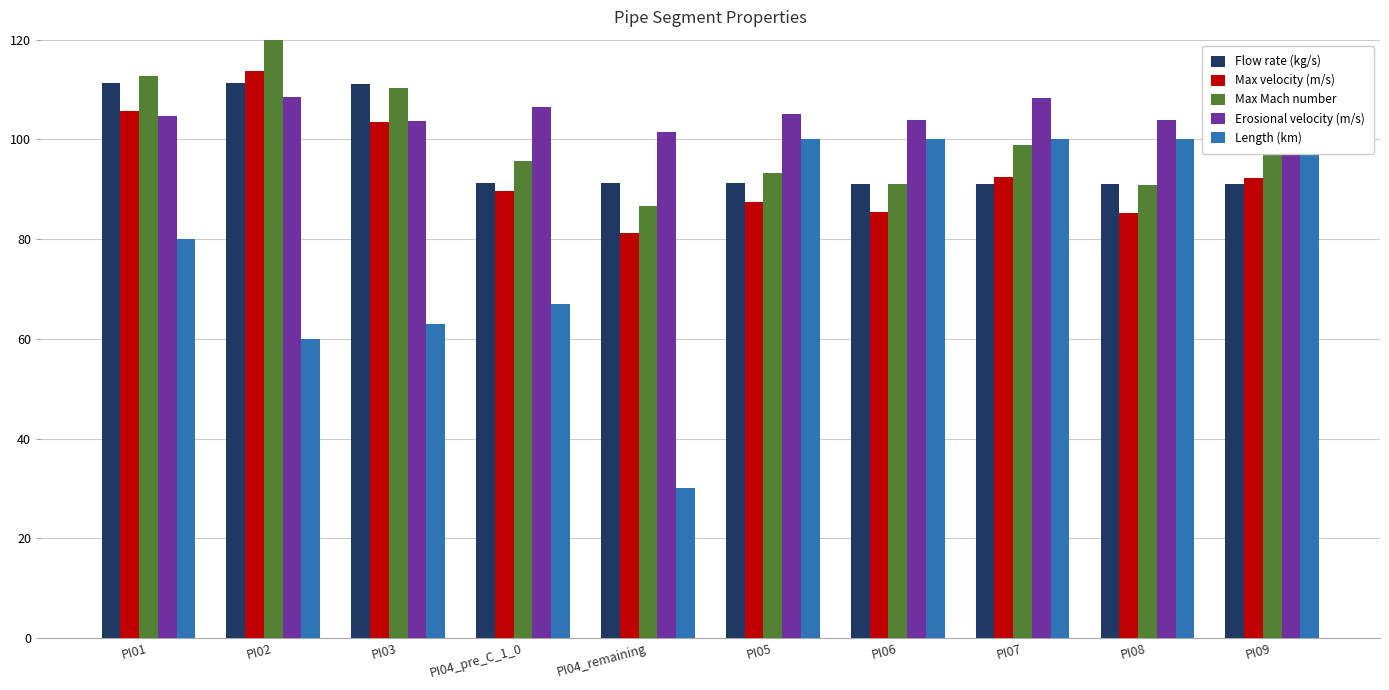

Which series has the widest spread of values?

Length (km)